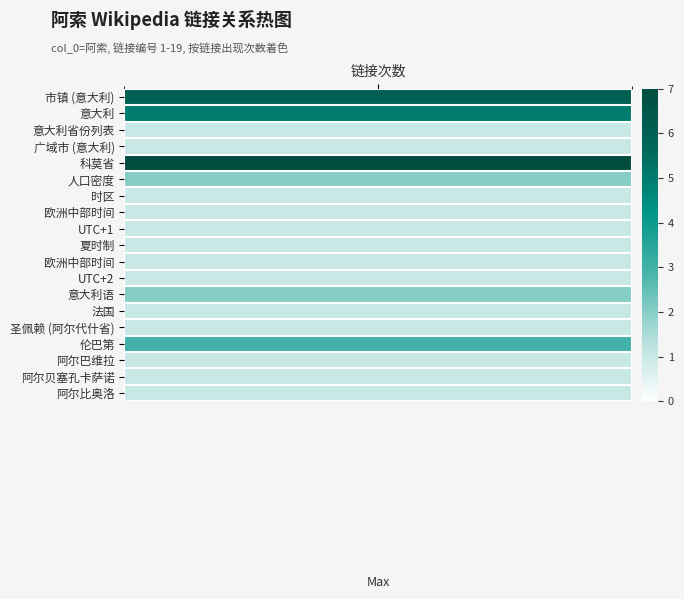

Reading right to left, transcribe all the data shown in this chart.

阿索: 阿尔比奥洛=1	阿尔贝塞孔卡萨诺=1	阿尔巴维拉=1	伦巴第=3	圣佩赖 (阿尔代什省)=1	法国=1	意大利语=2	UTC+2=1	欧洲中部时间=1	夏时制=1	UTC+1=1	欧洲中部时间=1	时区=1	人口密度=2	科莫省=7	广域市 (意大利)=1	意大利省份列表=1	意大利=5	市镇 (意大利)=6
col_link_counts: 阿尔比奥洛=1	阿尔贝塞孔卡萨诺=1	阿尔巴维拉=1	伦巴第=3	圣佩赖 (阿尔代什省)=1	法国=1	意大利语=2	UTC+2=1	欧洲中部时间=1	夏时制=1	UTC+1=1	欧洲中部时间=1	时区=1	人口密度=2	科莫省=7	广域市 (意大利)=1	意大利省份列表=1	意大利=5	市镇 (意大利)=6